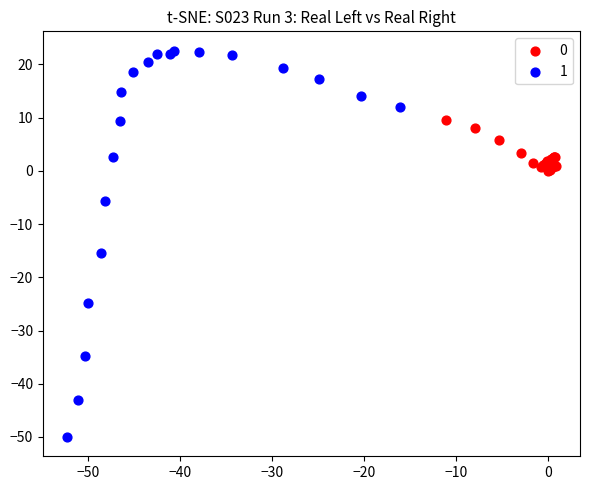

What are all the series names shown in the legend?

0, 1